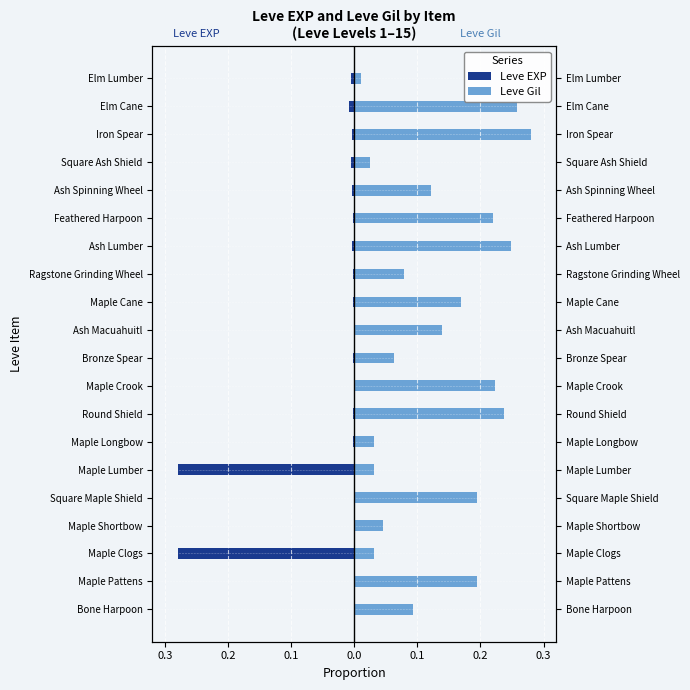

What is the value of the Leve Gil bar at the 13th from the left?

0.1